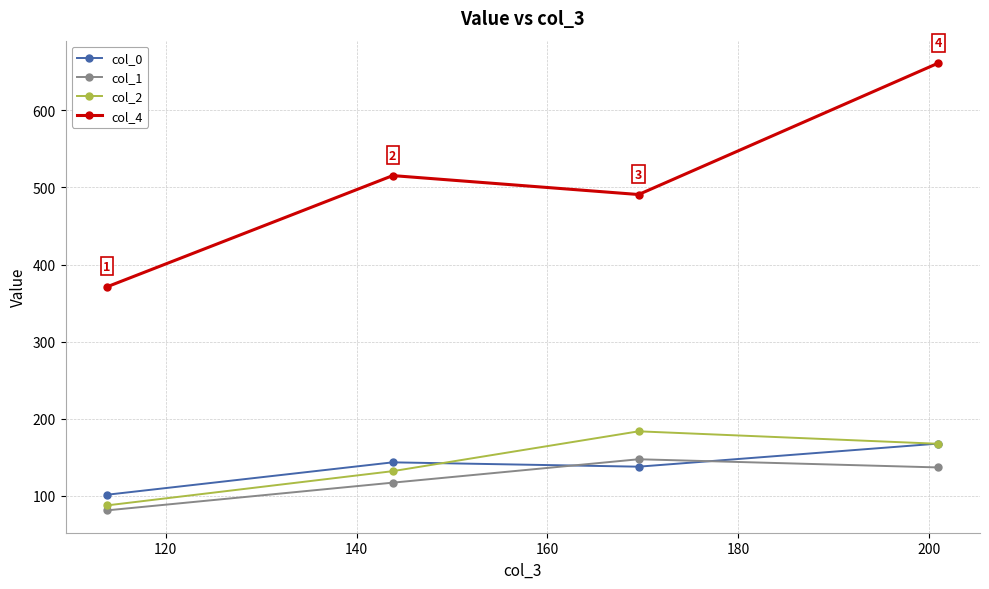

At how many categories does at least one series exceed 395?

3